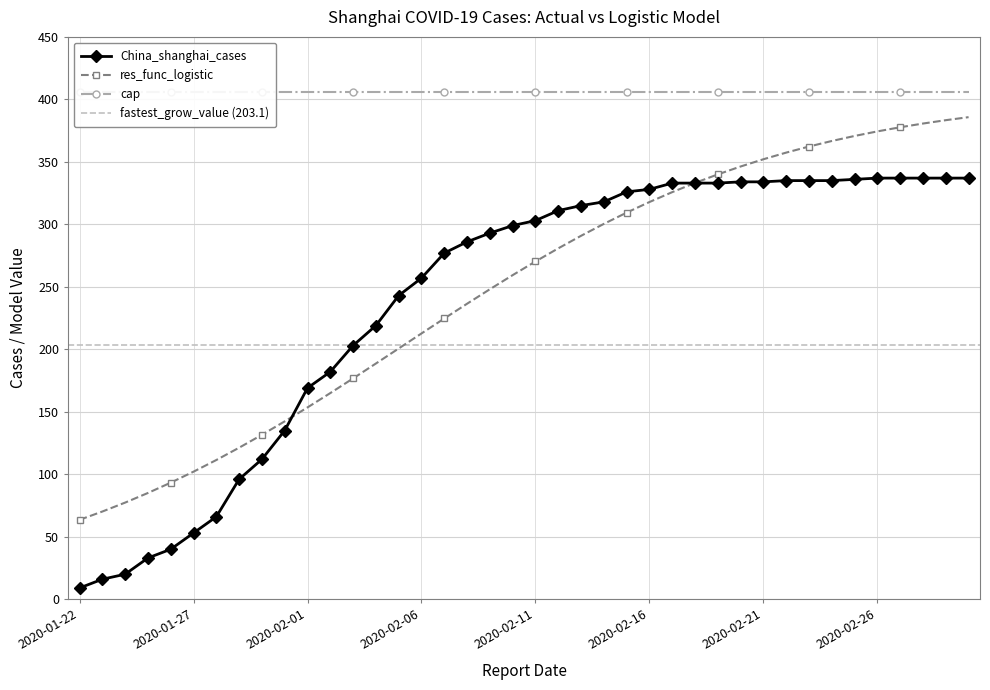

True or false: res_func_logistic and China_shanghai_cases intersect in this chart.

True